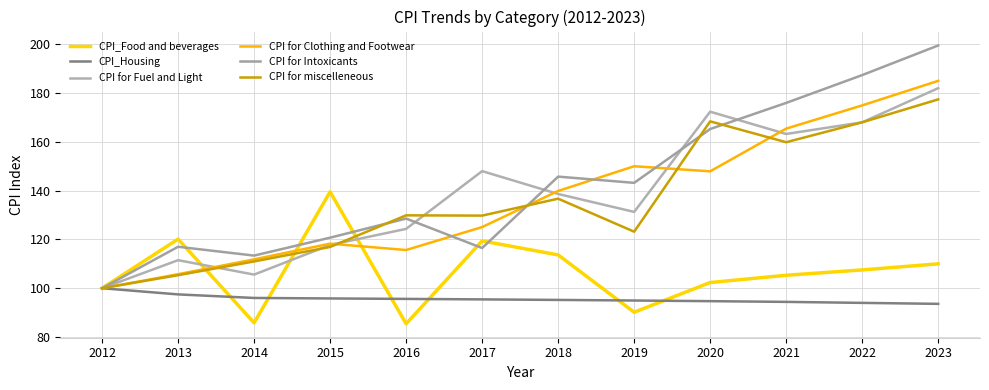

At which category is the sum across all series the highest?

2023